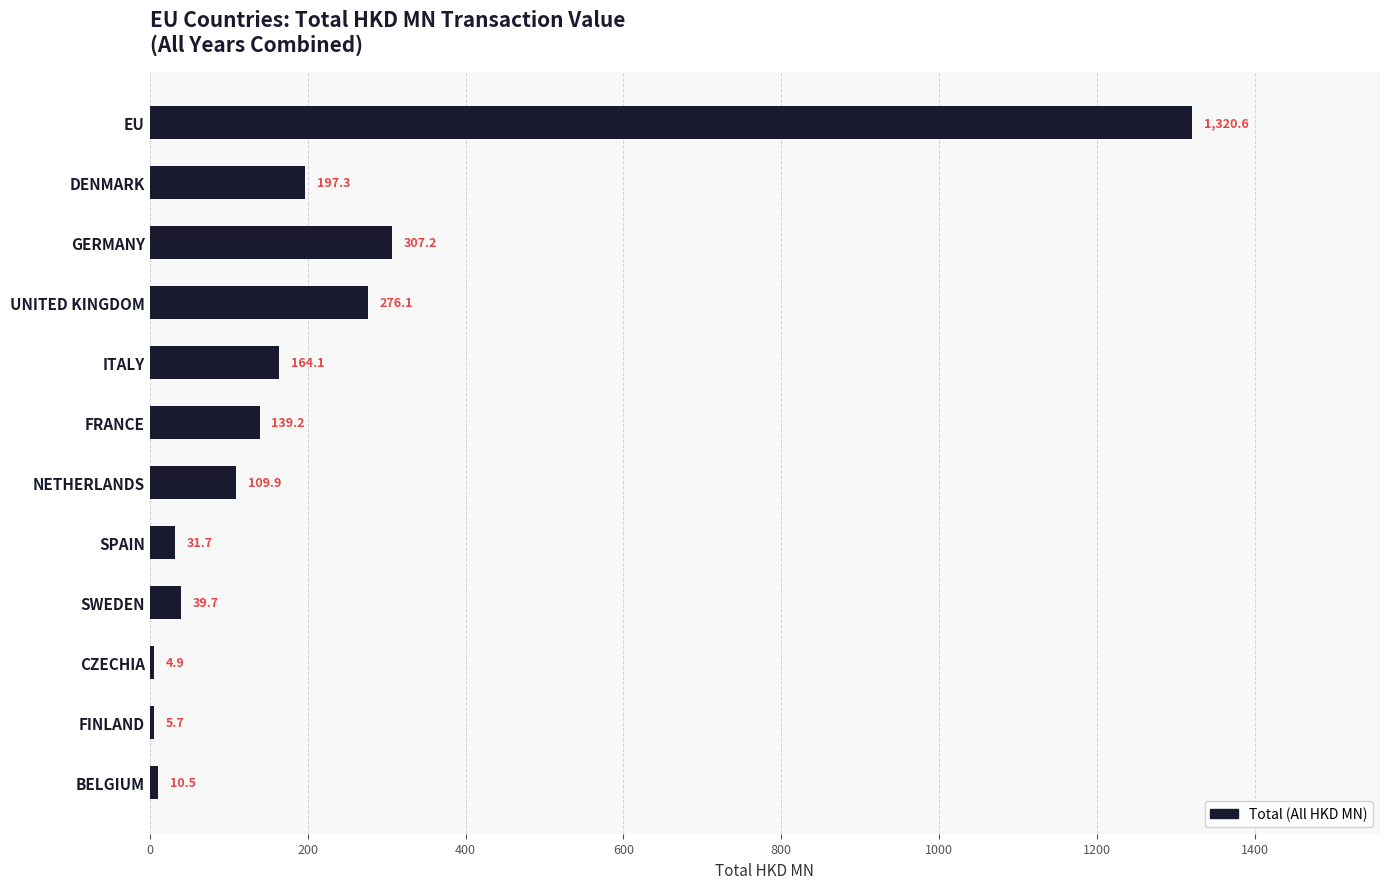

Is it true that the value at FINLAND is 5.7?

True